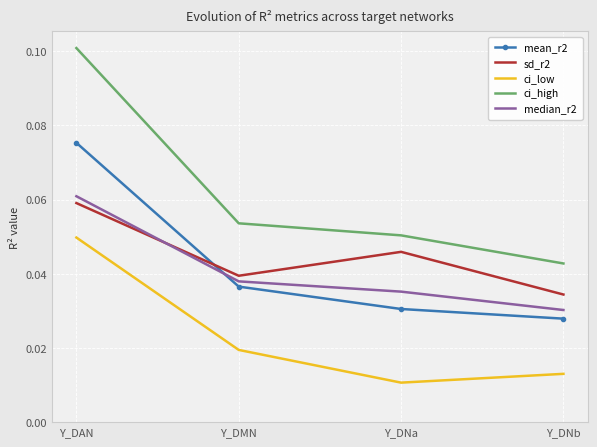

Between Y_DNa and Y_DNb, which series saw the biggest shift?

sd_r2